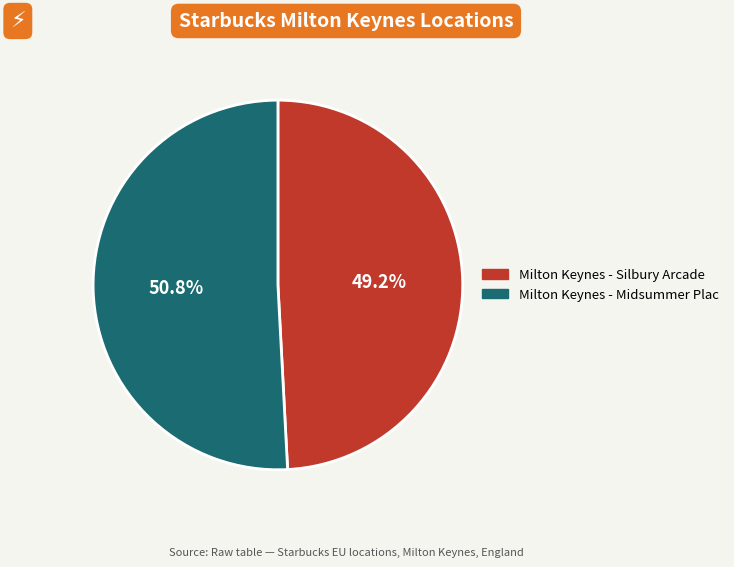

To the nearest percent, what percentage of the pie is Milton Keynes - Midsummer Plac?

51%